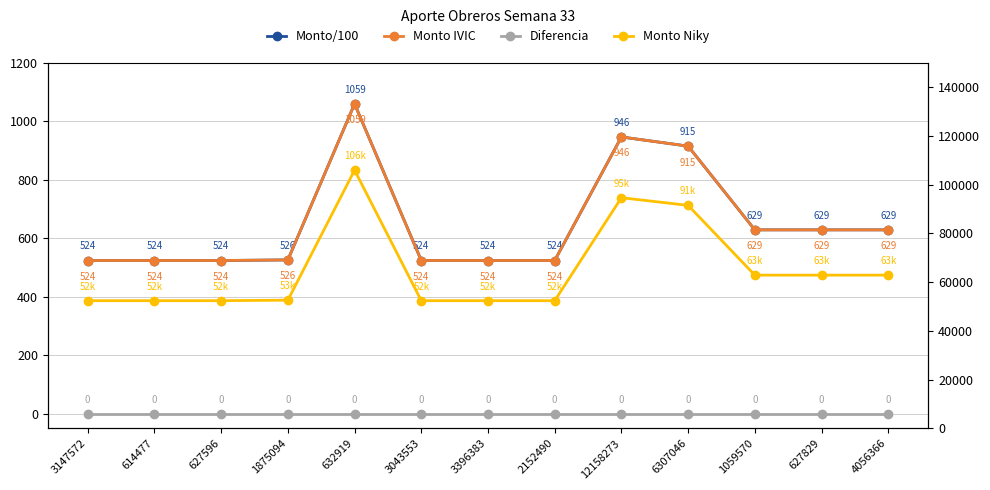

Which series has the widest spread of values?

Monto Niky